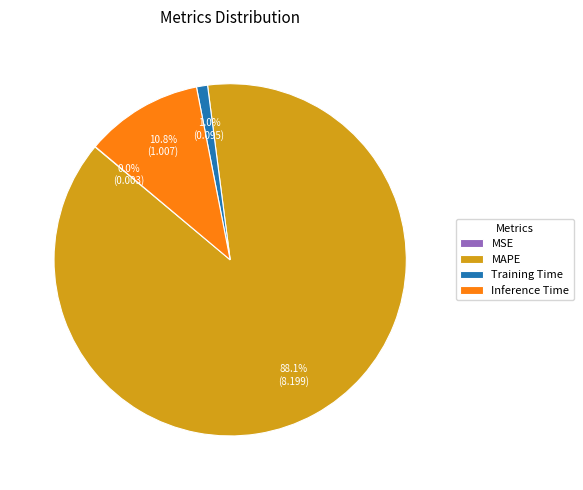

Between MAPE and Inference Time, which is larger?

MAPE